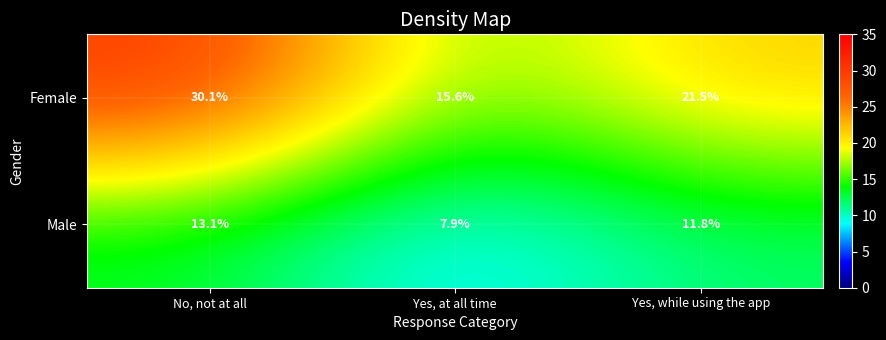

Reading right to left, what are all the values shown in this chart?

Female: Yes, while using the app=21.5	Yes, at all time=15.6	No, not at all=30.1
Male: Yes, while using the app=11.8	Yes, at all time=7.9	No, not at all=13.1